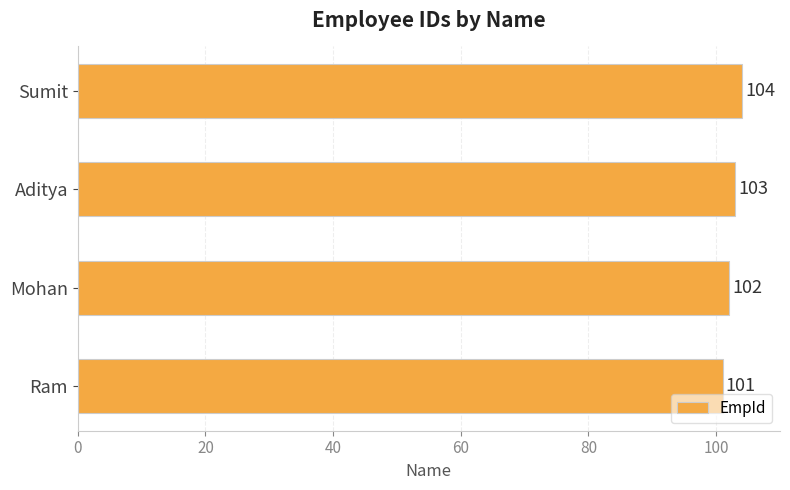

Is it true that the value at Ram is 56?

False